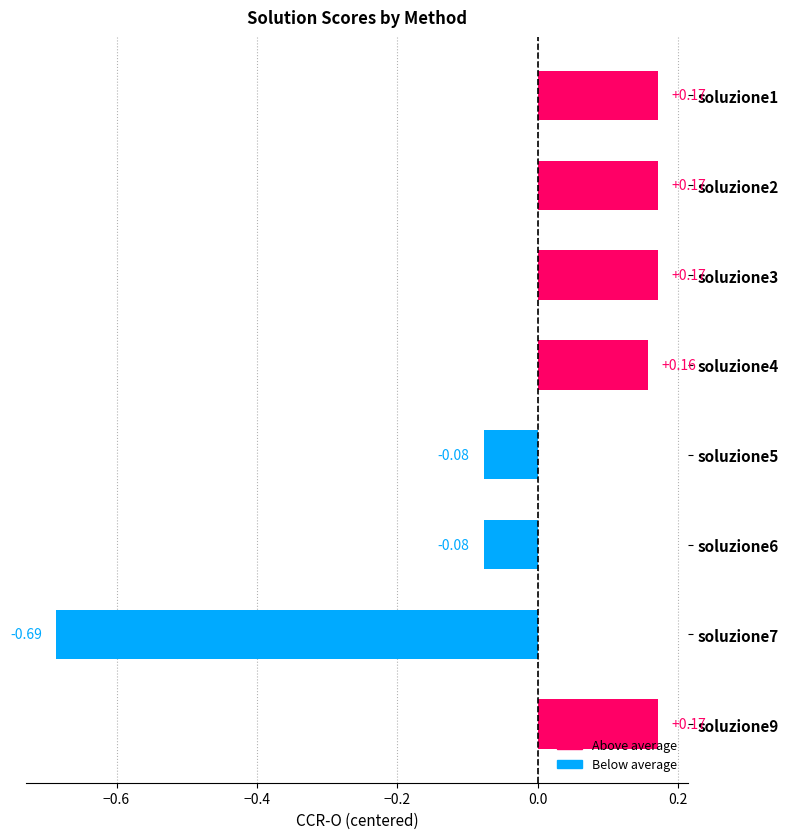

Count the number of categories in the chart.

8